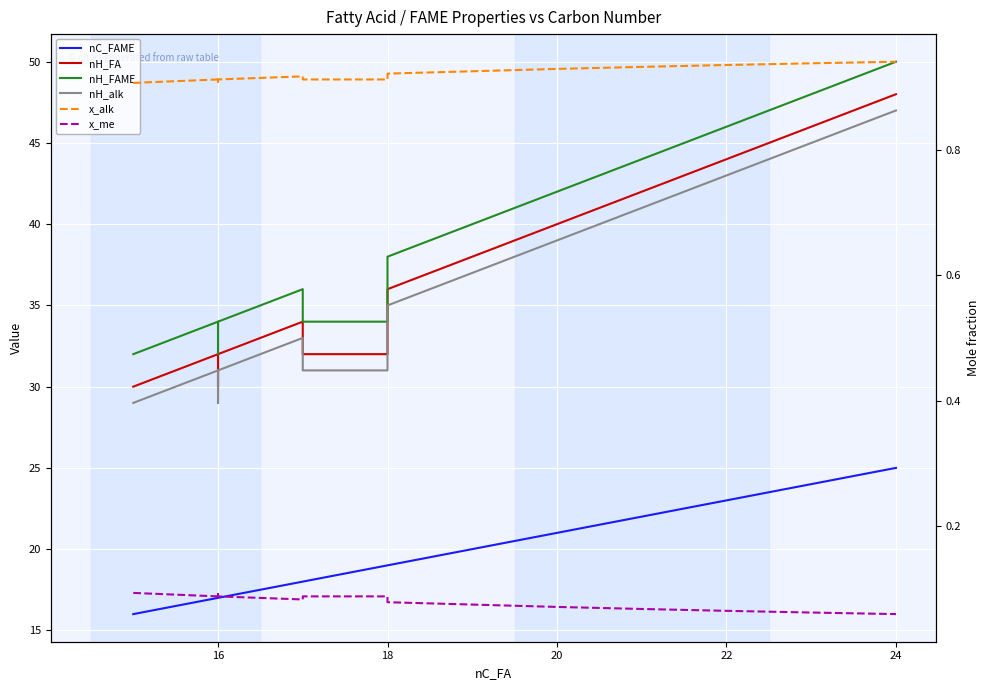

The nC_FAME series shows 9.0 at 14. True or false?

False